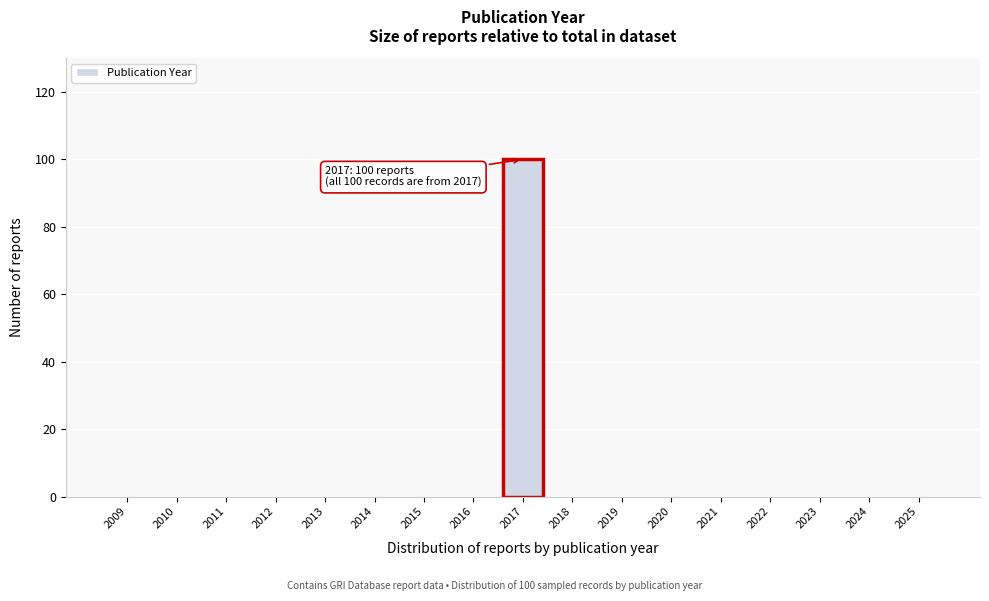

Over which range of the x-axis is the bar tallest?

2016.5 to 2017.5